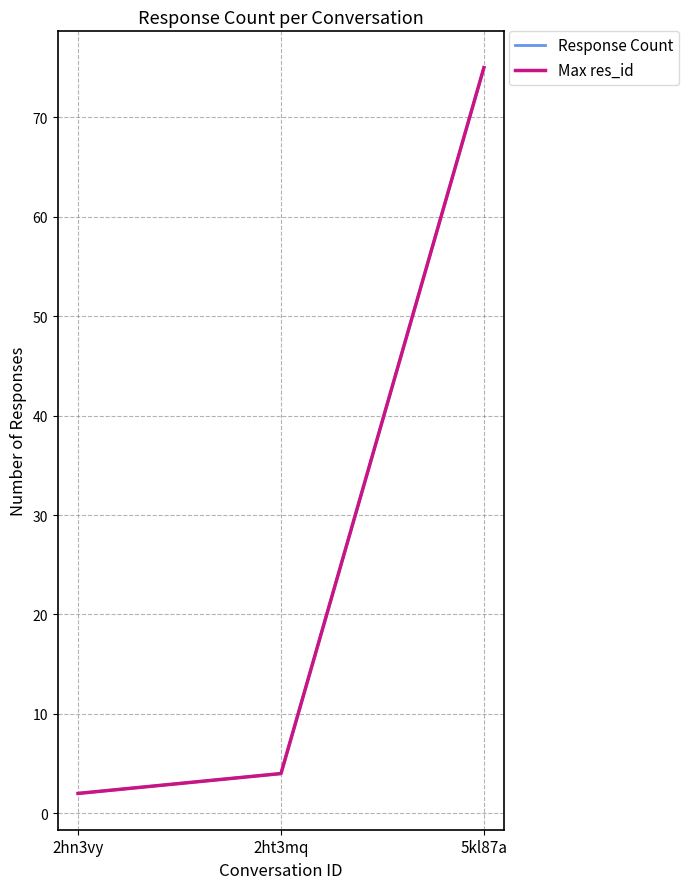

The value of Response Count at 5kl87a is 22. True or false?

False